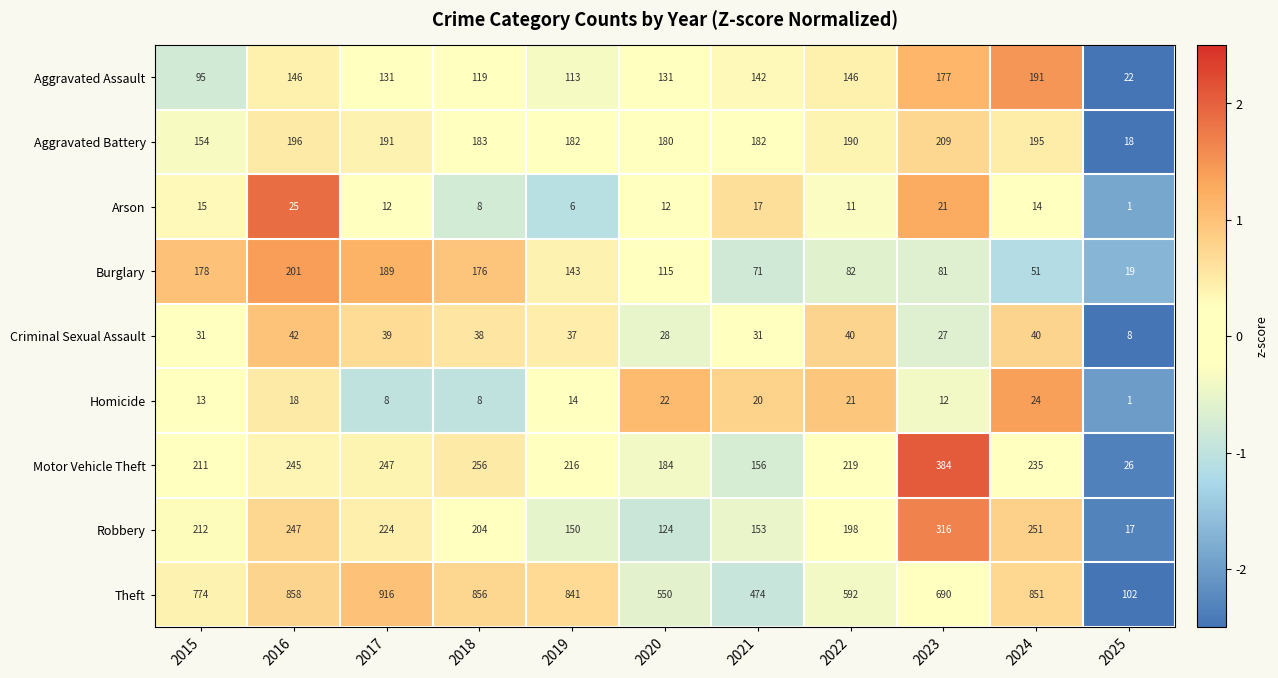

What is the total value across all series at 2025?

214